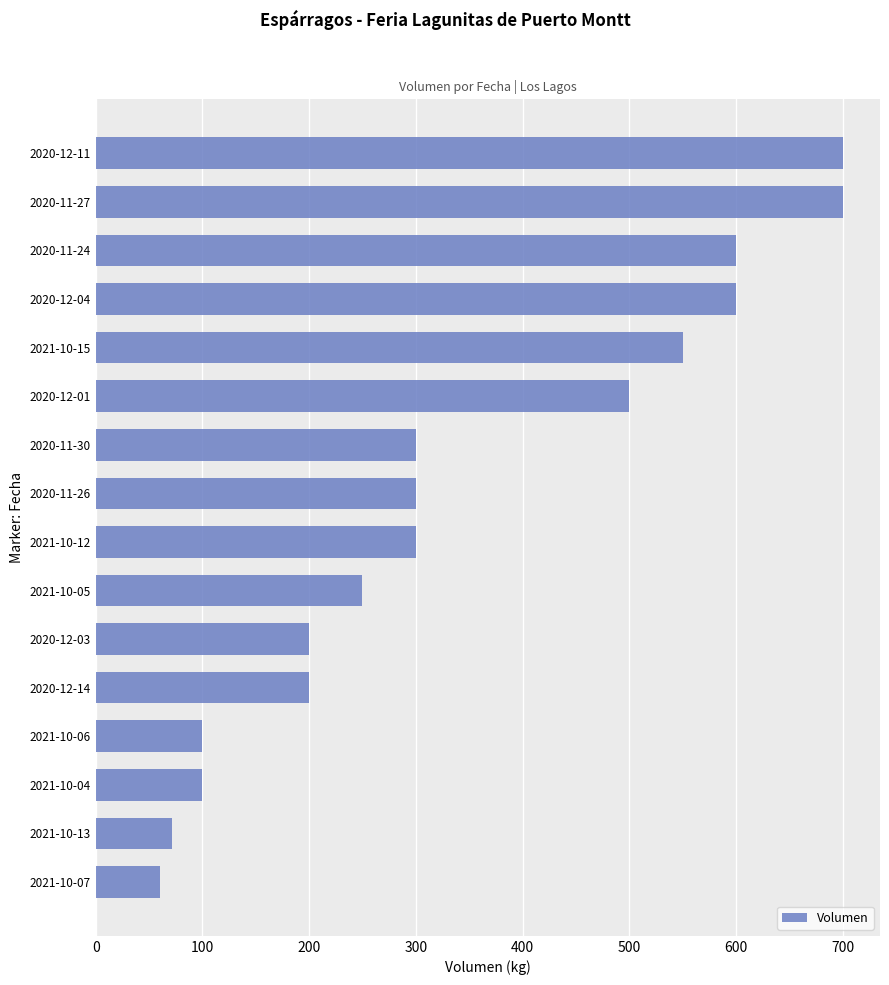

What is the change in value from 2021-10-07 to 2020-12-01?

+440